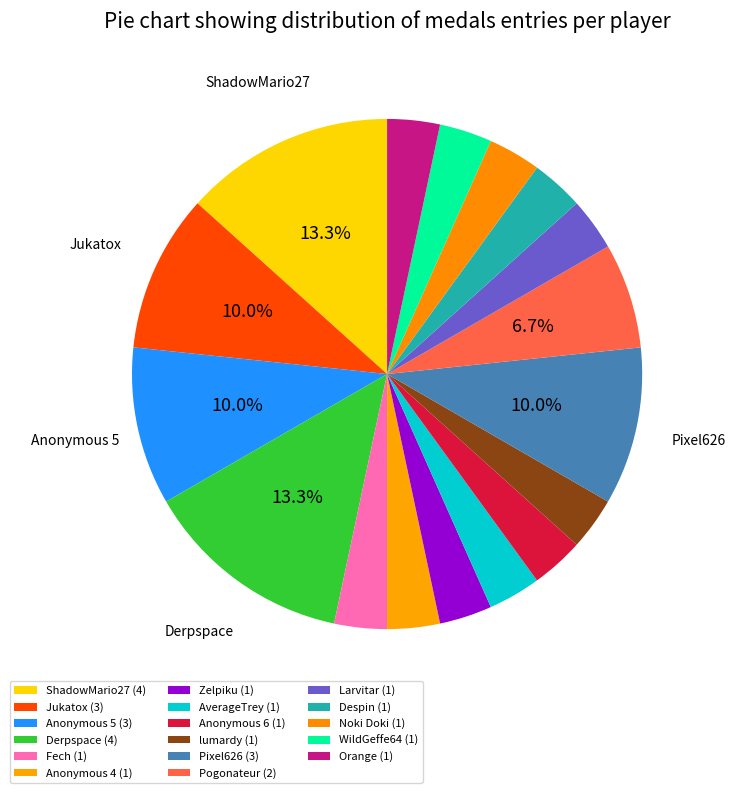

The ShadowMario27 slice represents 13% of the pie. True or false?

True